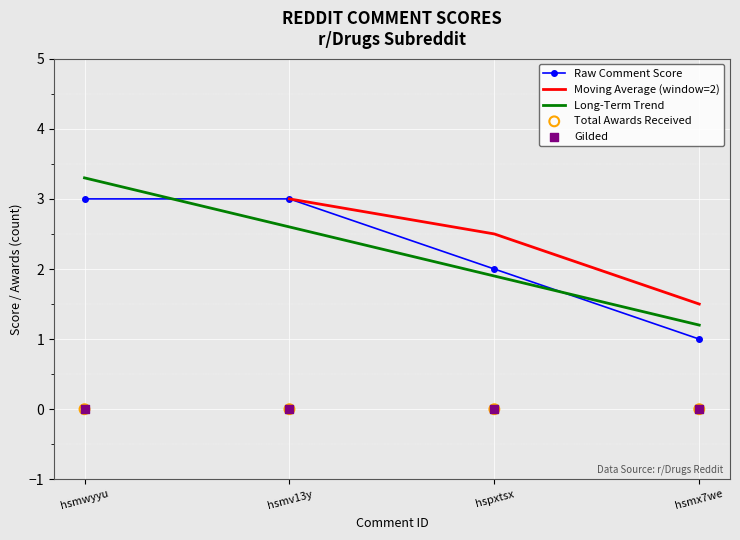

Which series reaches the minimum Y coordinate?

Total Awards Received